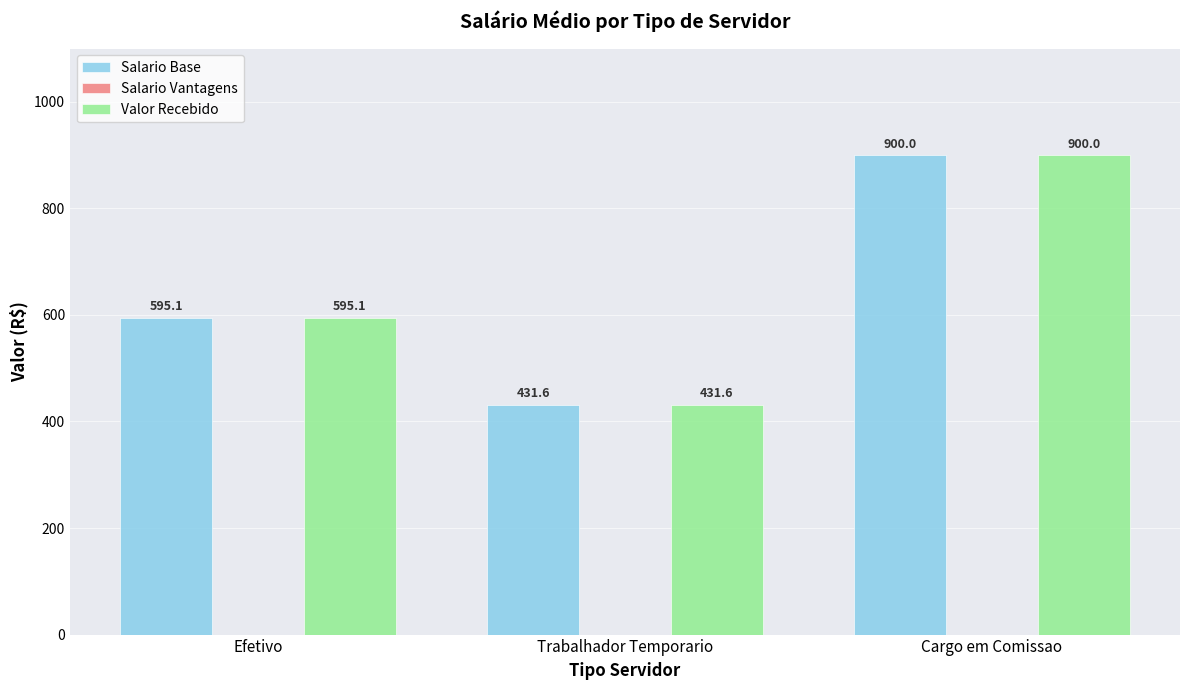

Is the value of Valor Recebido at Trabalhador Temporario greater than the value of Salario Base at Cargo em Comissao?

No